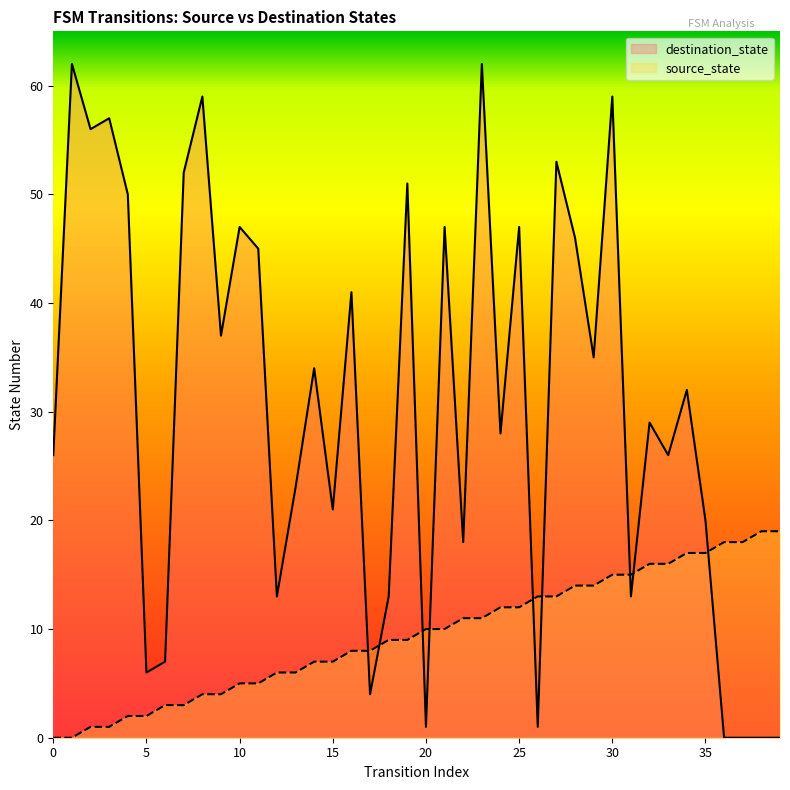

What is the difference between the source_state values at 7 and 24?

9